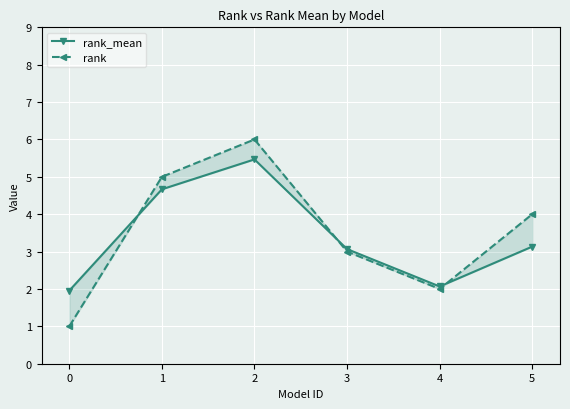

What is the value of the rank_mean point at the 2nd from the left?

4.7